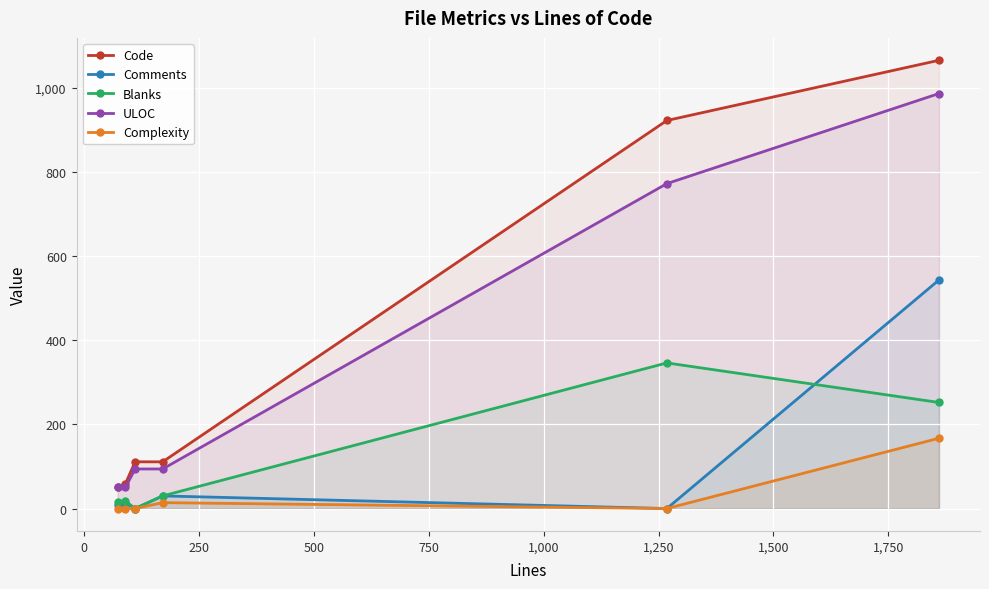

What is the maximum value for Comments?

543